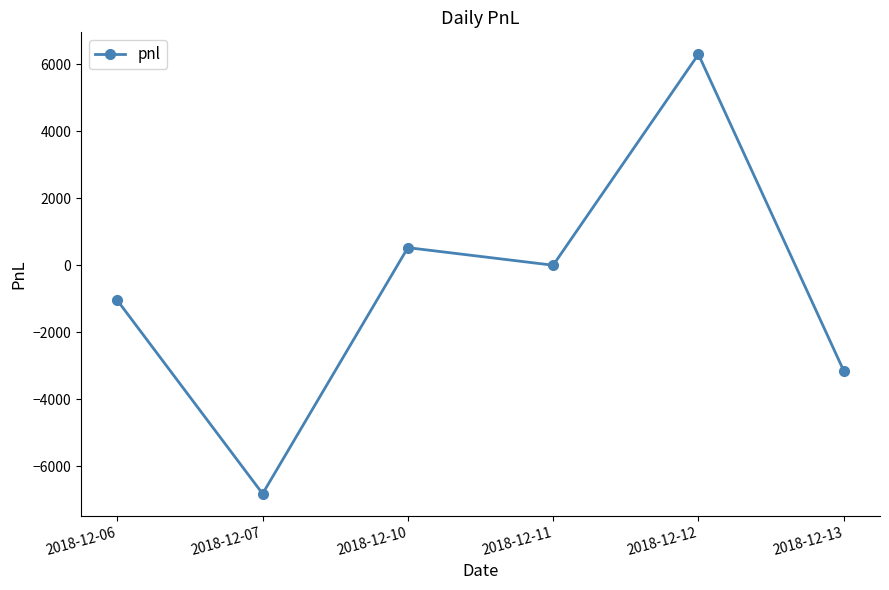

How many lines are shown in the chart?

1